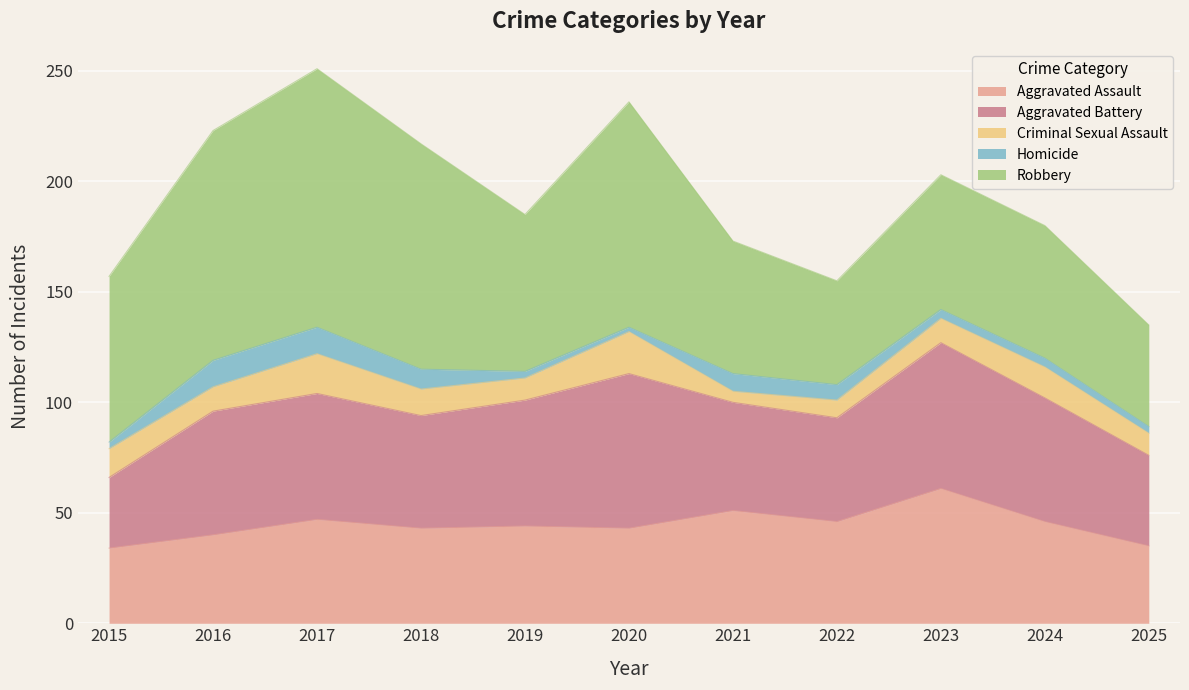

Where does the Aggravated Assault series first go above 44?

2017